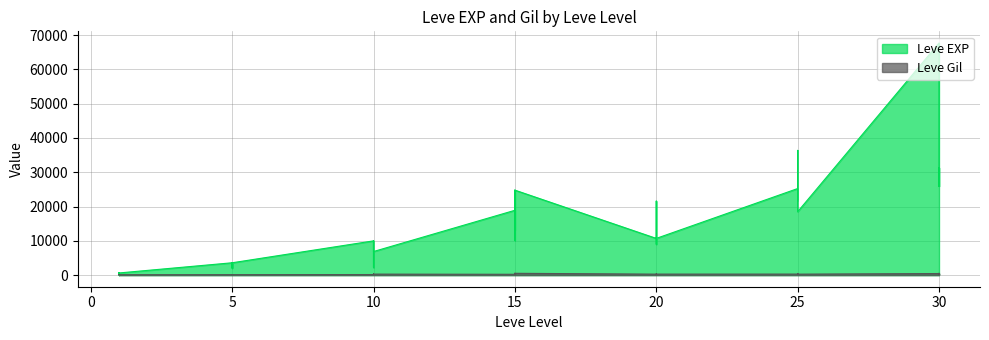

What is the sum of the Leve Gil values at 17 and 15?

456